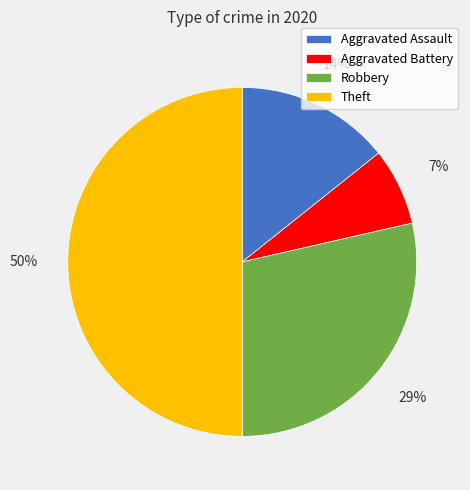

Is it true that Aggravated Battery is 17% of the pie?

False